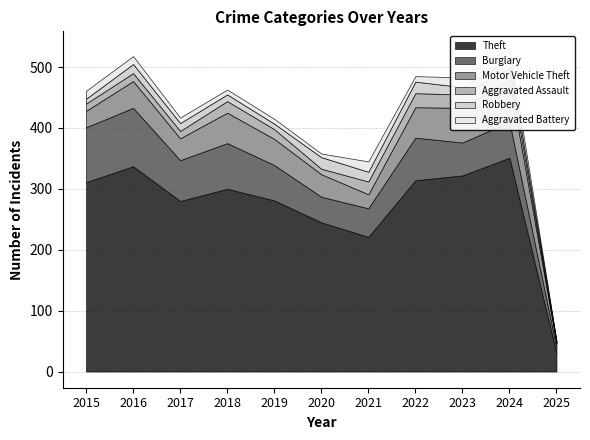

Where is the first local maximum for Theft?

2016